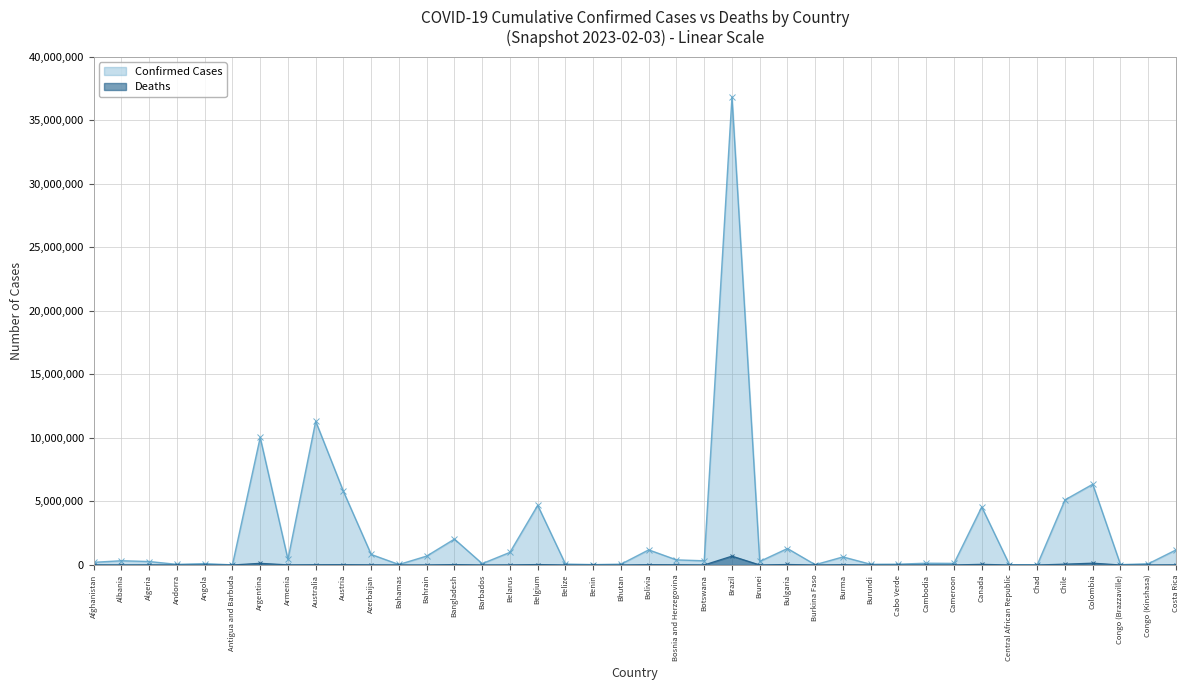

What position from the right is Burma?

13